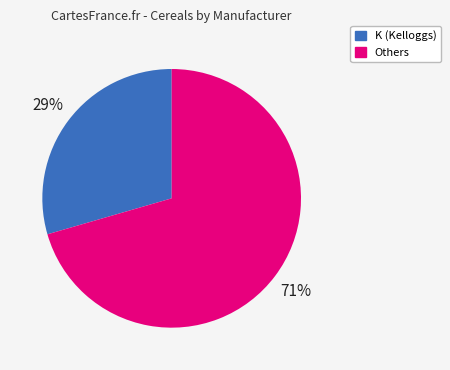

Is there any slice that represents more than half of the pie?

Yes